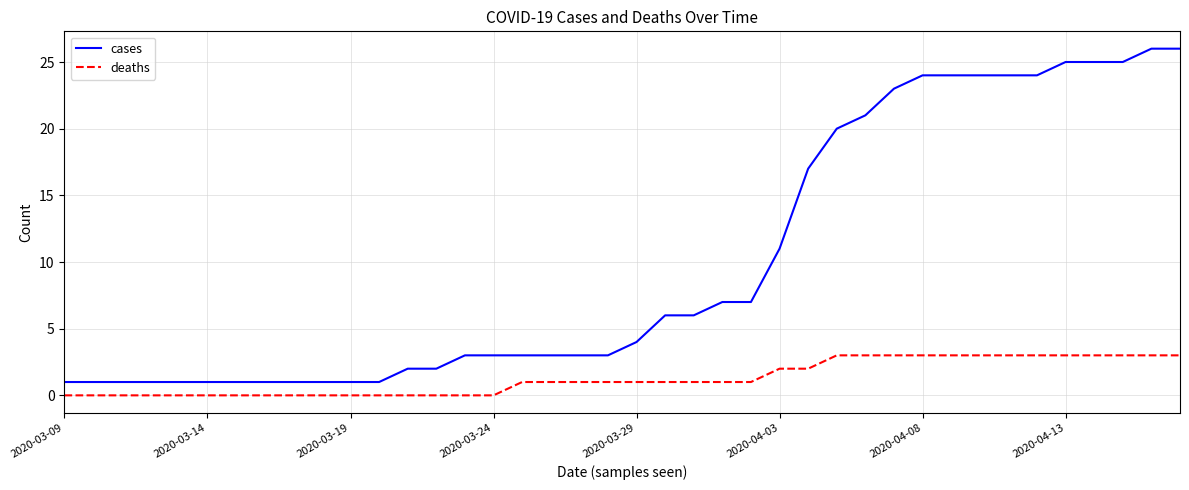

What is the difference between the maximum and minimum values in the deaths series?

3